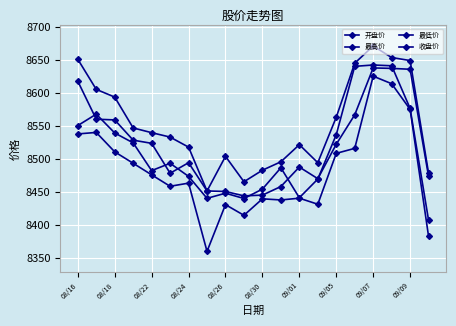

Does the chart have visible grid lines?

Yes